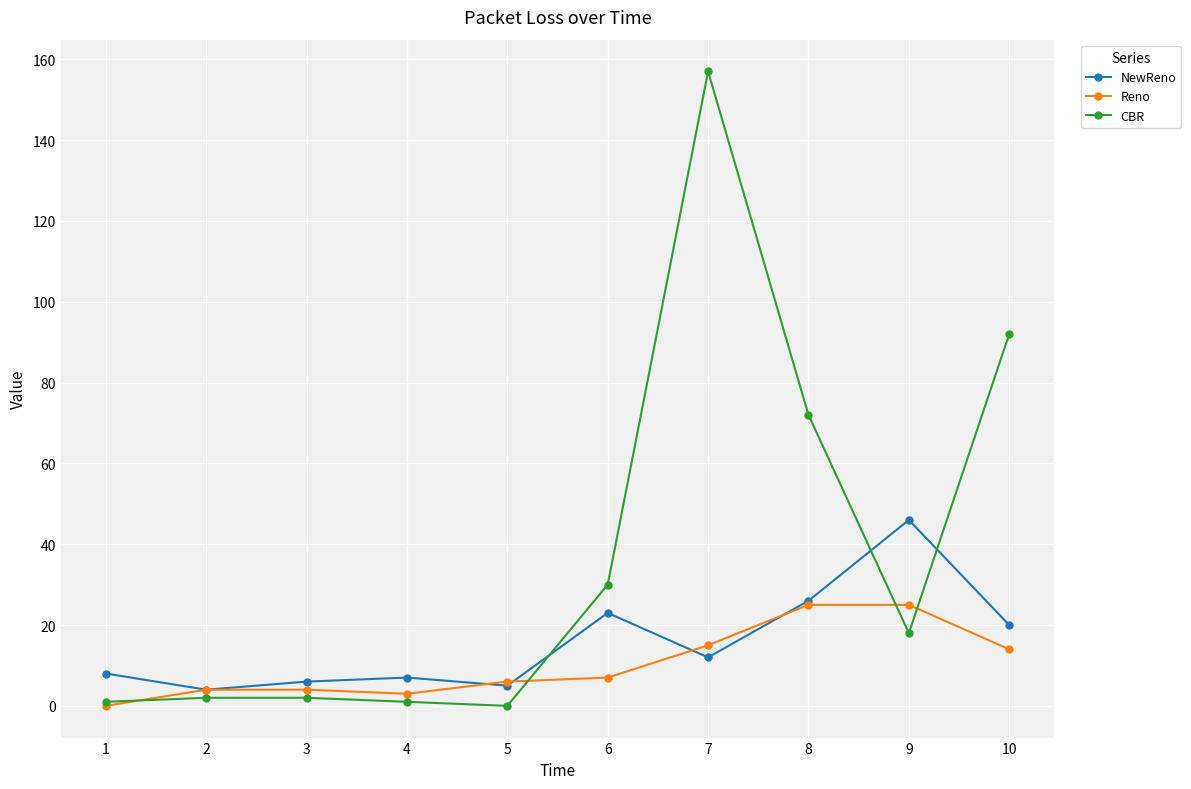

Where is CBR nearest to the value 78?

8